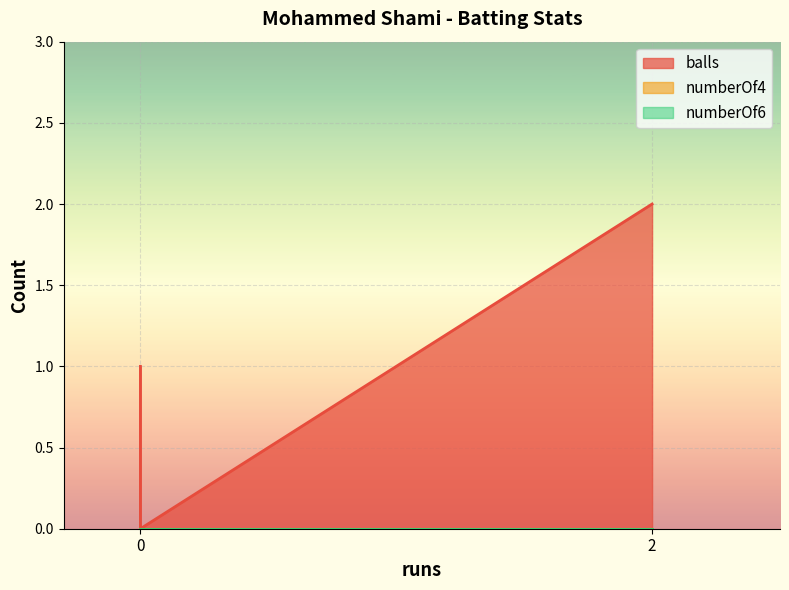

How many data points does each series have?

3